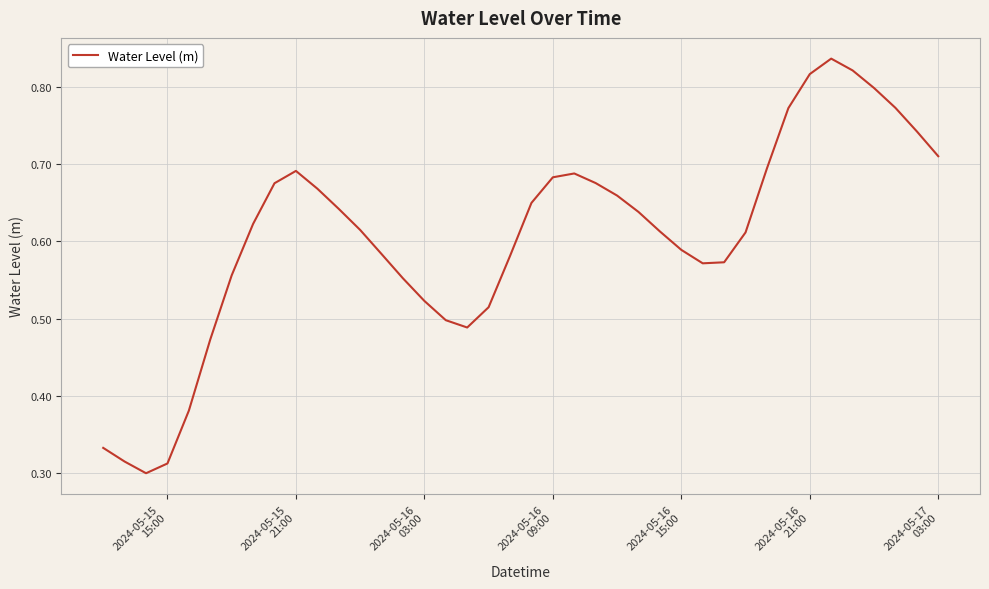

Is this an area chart (filled region under the line)?

No